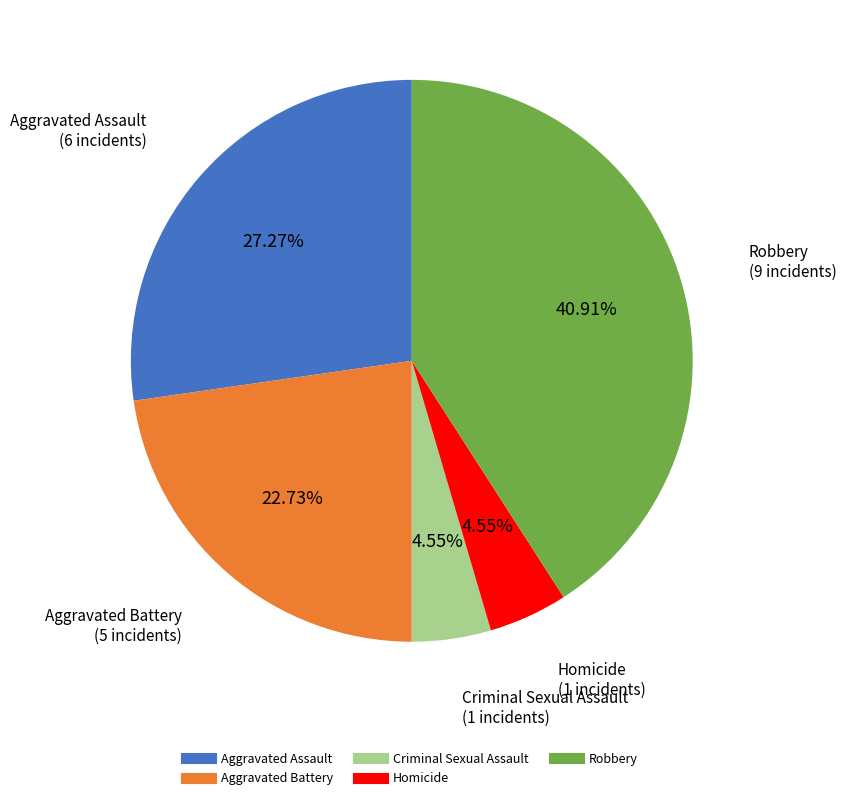

To the nearest percent, what is the average slice percentage?

20%